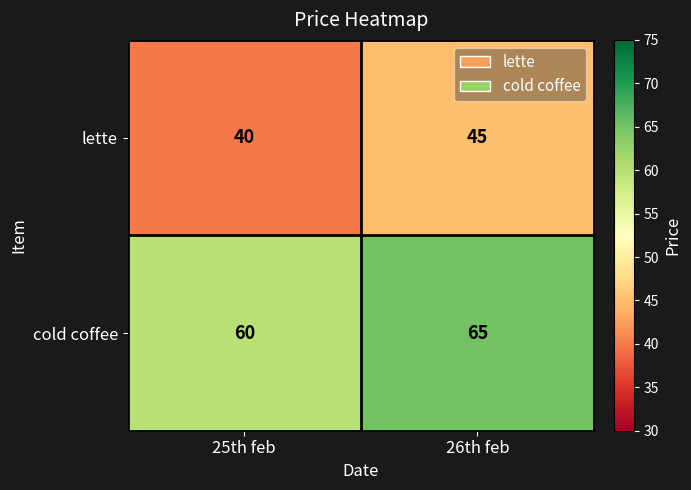

At how many categories does at least one series exceed 44?

2